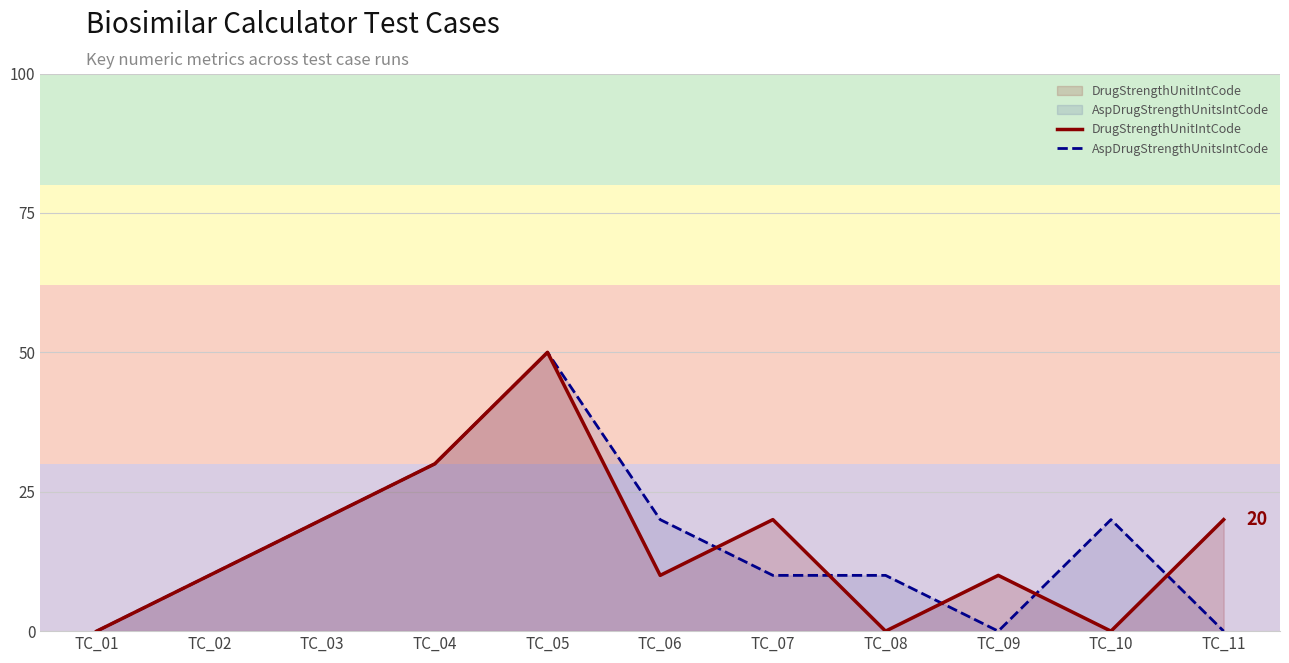

What is the difference between the maximum and minimum values in the DrugStrengthUnitIntCode series?

50